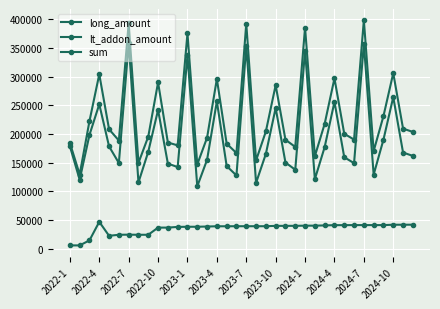

Rank the series by their average value, from highest to lowest.

sum, long_amount, lt_addon_amount